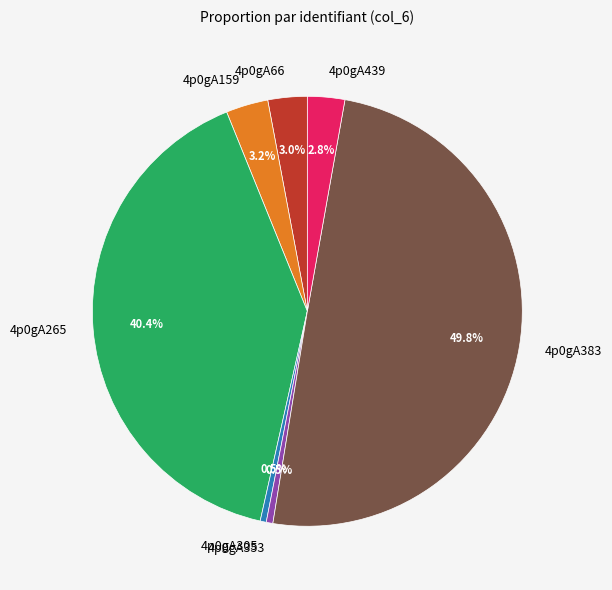

What percentage is NOT represented by 4p0gA353?

99.5%